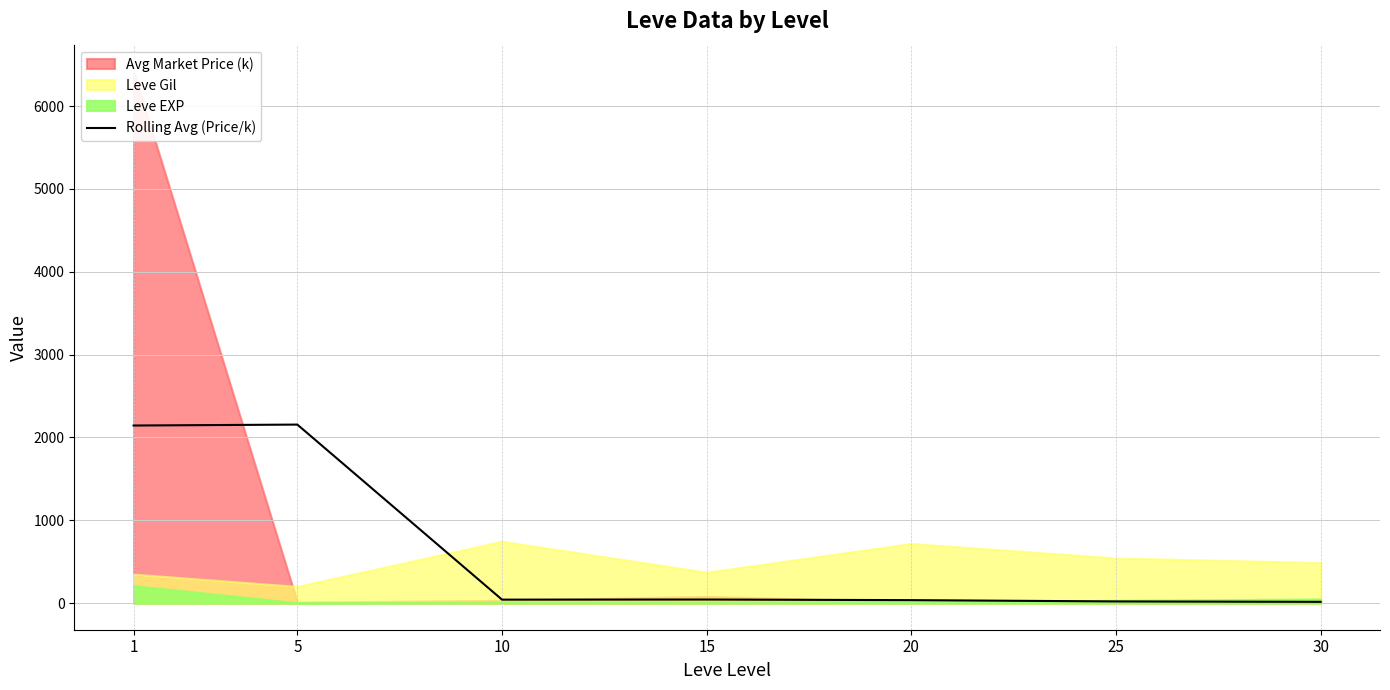

What is the smallest value displayed?

15.5